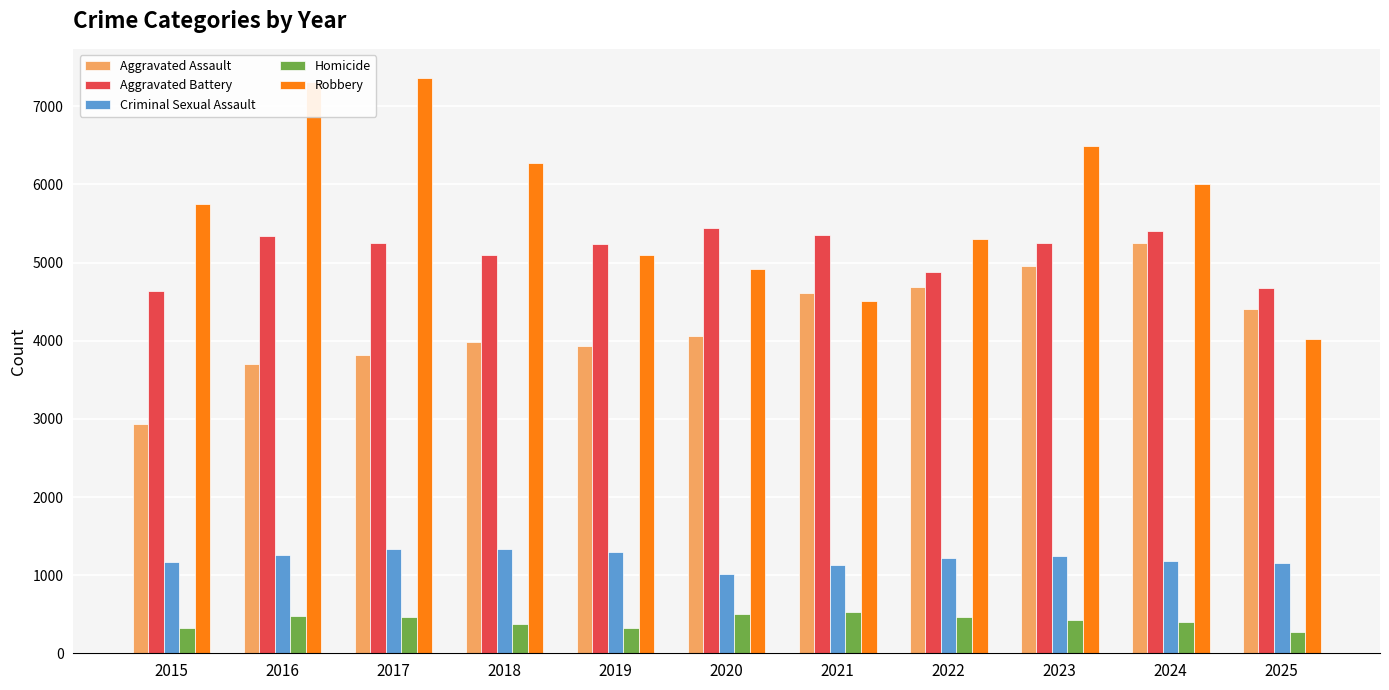

Is it true that Homicide equals 864 at 2021?

False